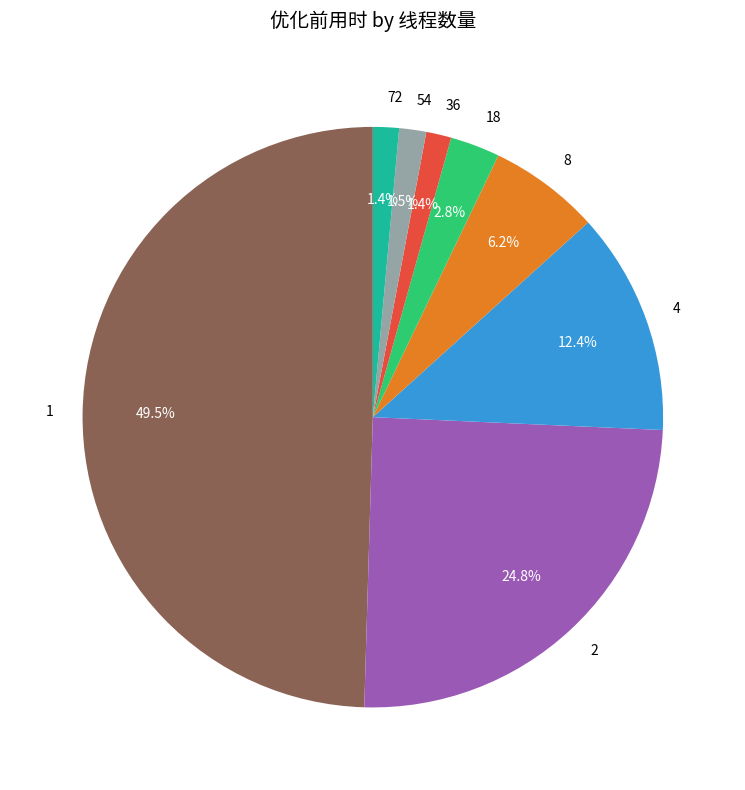

To the nearest percent, what portion does 36 represent?

1%